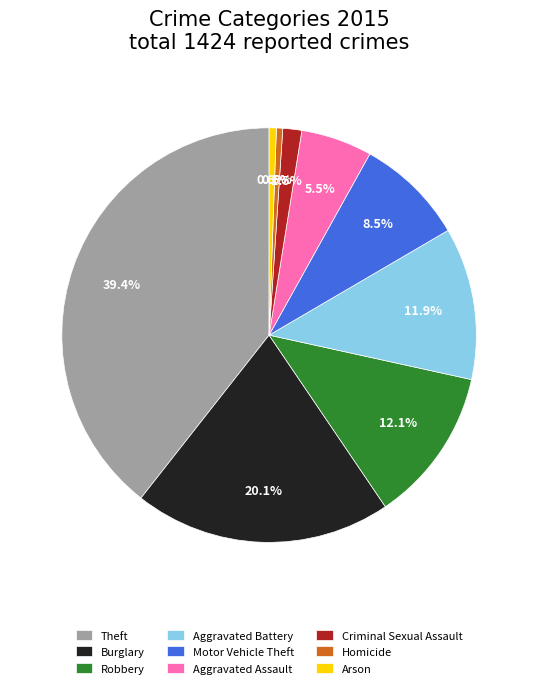

Which slice is the largest?

Theft